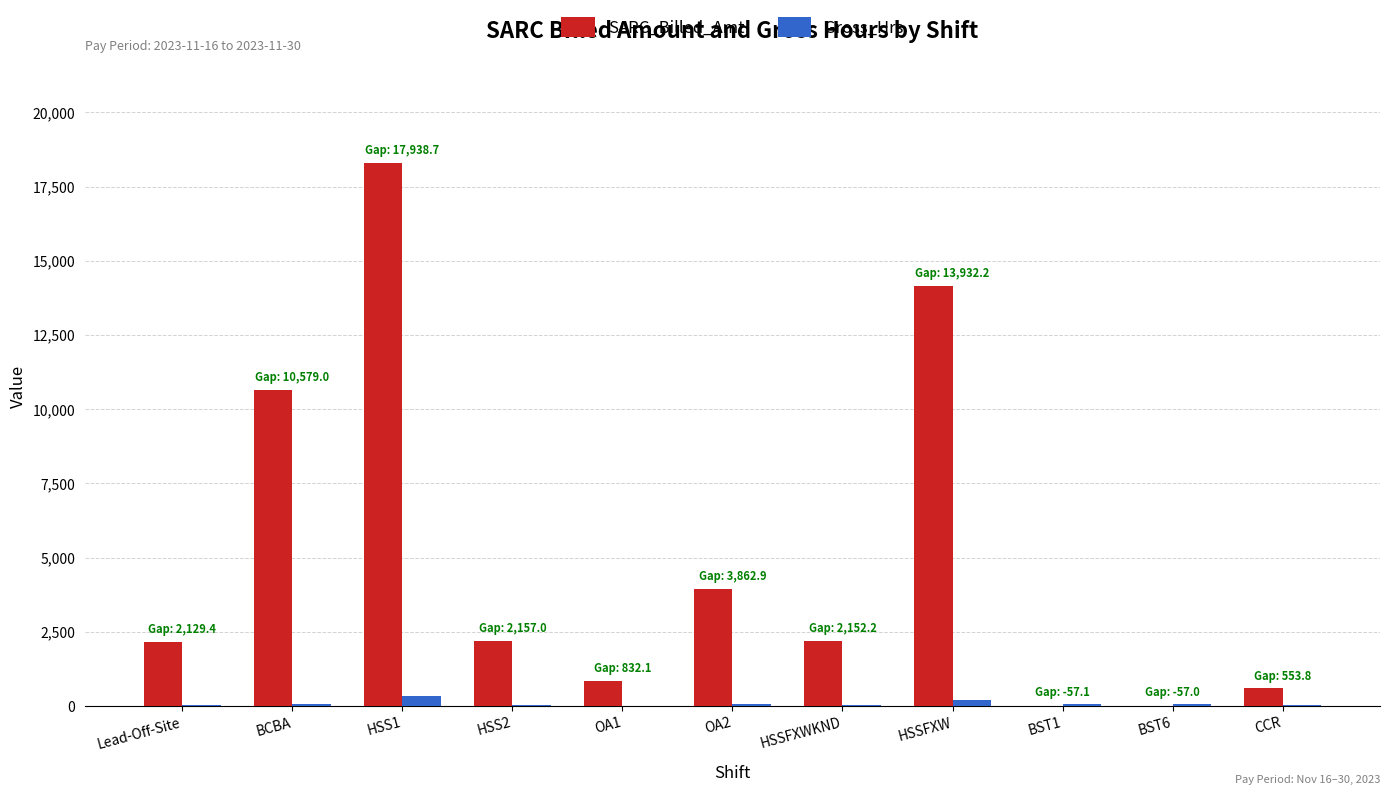

The value of SARC_Billed_Amt at OA2 is 3936.2. True or false?

True